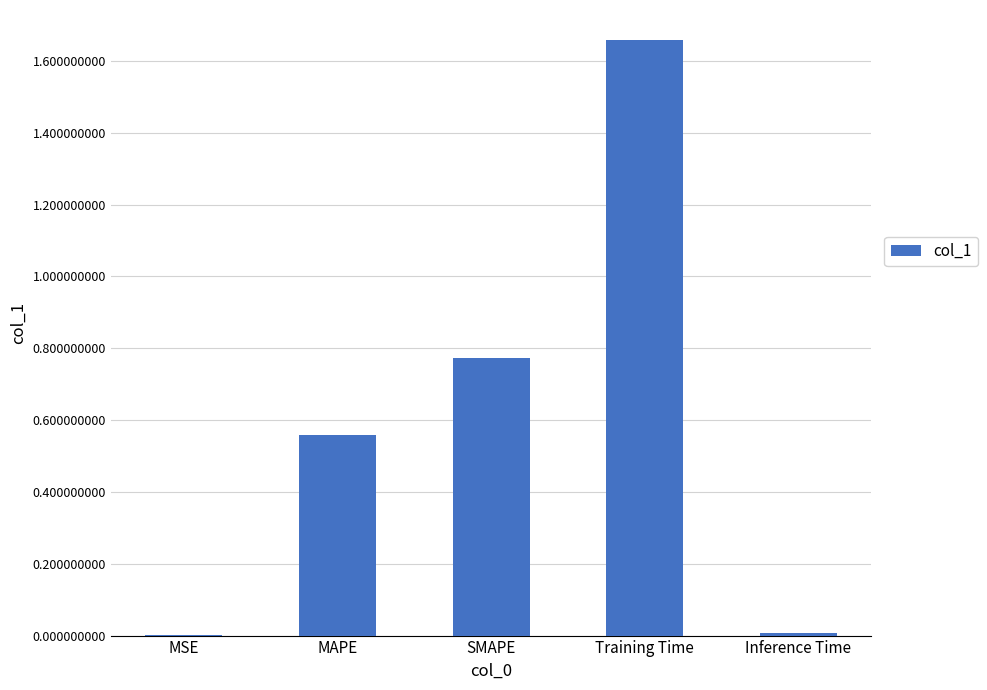

Which has a higher value, Inference Time or SMAPE?

SMAPE